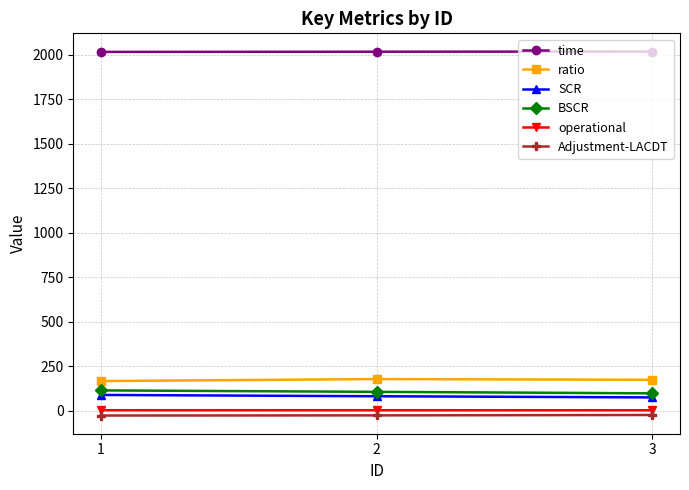

What is the minimum value shown in the chart?

-27.7